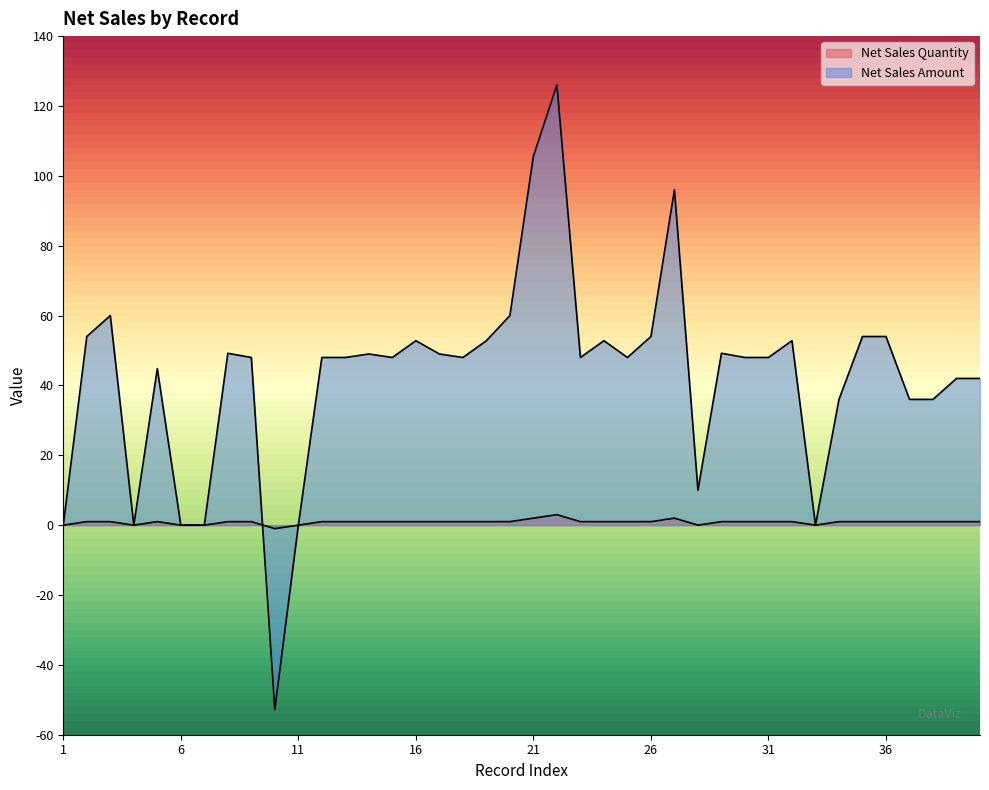

How many lines are shown in the chart?

2